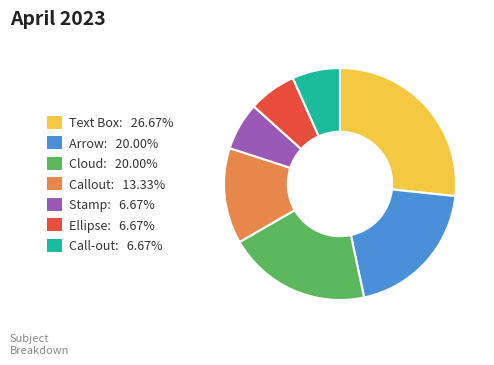

The Stamp slice represents 7% of the pie. True or false?

True